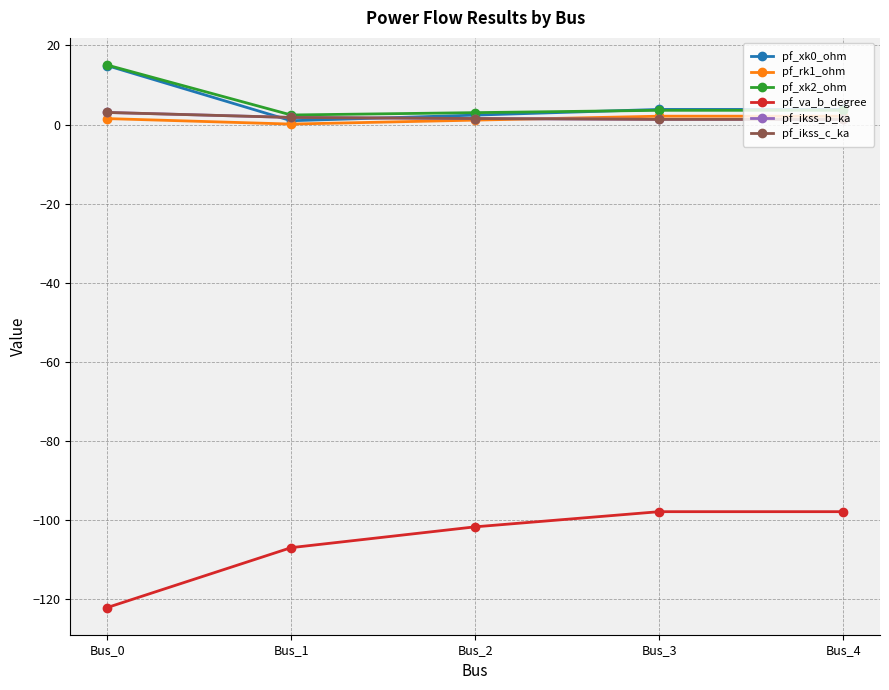

What is the sum of all pf_va_b_degree values?

-526.6